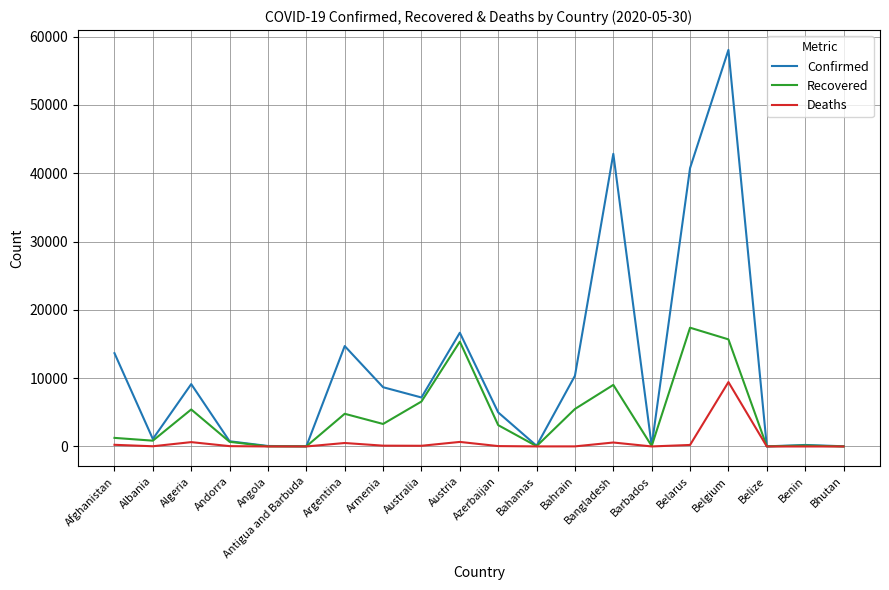

What is the average value of the Confirmed series?

11472